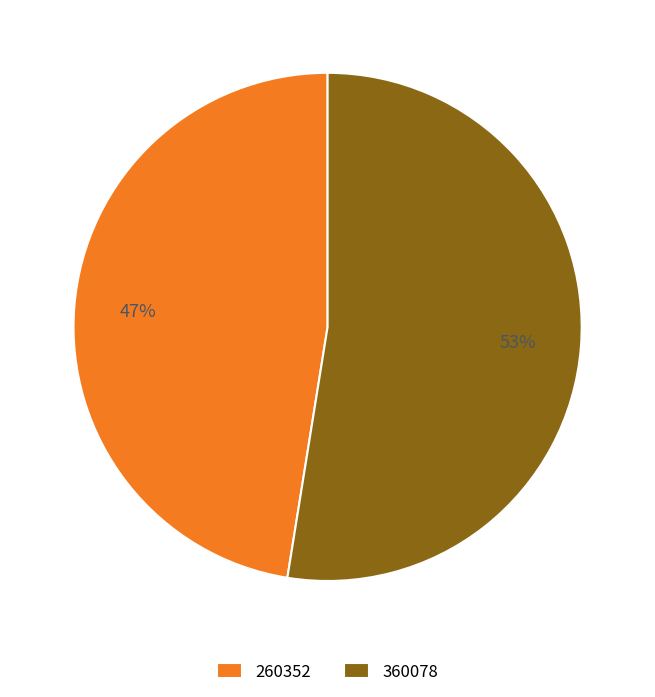

Approximately how many times larger is the value at 360078 compared to 260352?

1.1